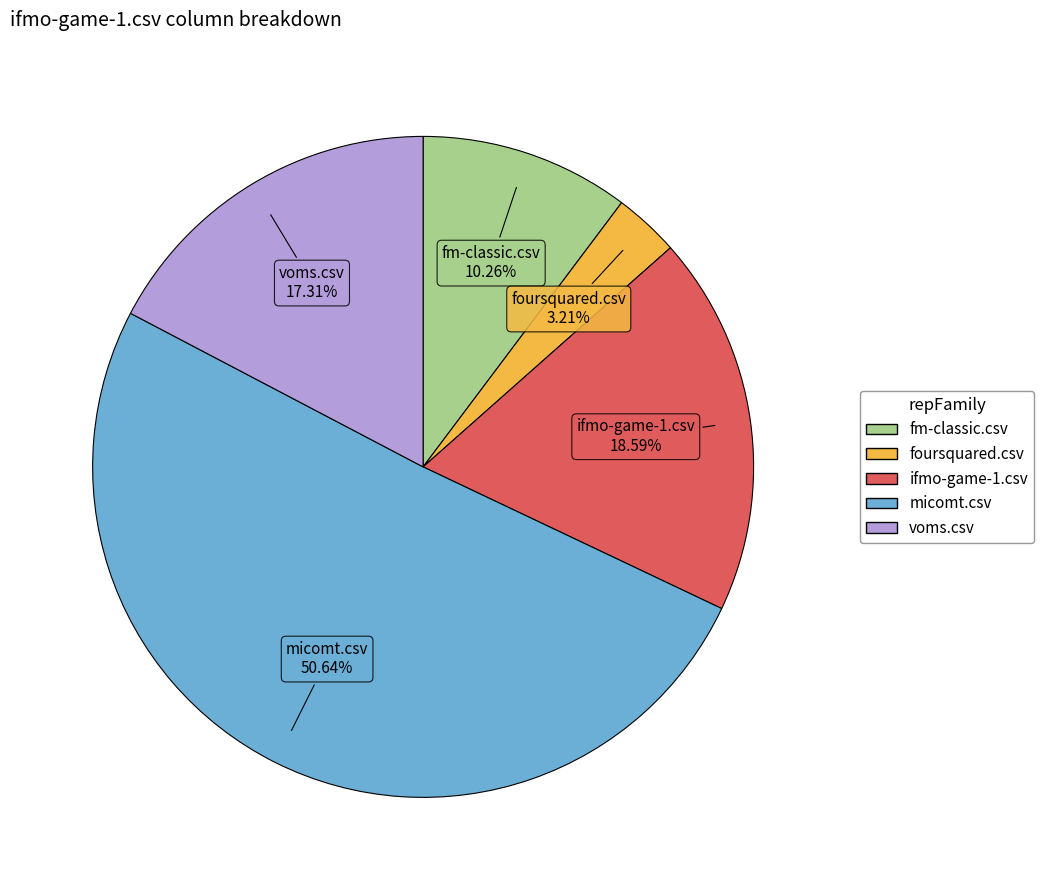

To the nearest percent, what percentage of the pie is ifmo-game-1.csv?

19%